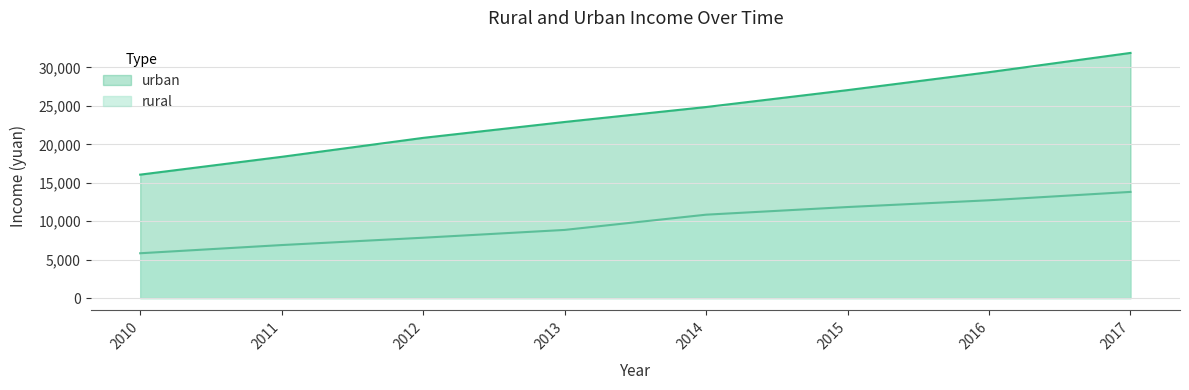

The value of rural at 2017 is 4281.9. True or false?

False